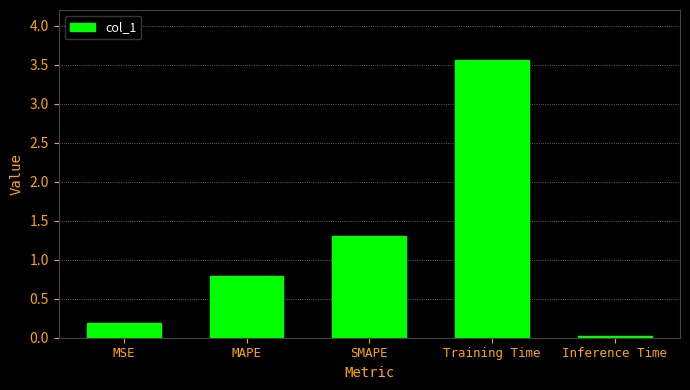

Rank the categories by value from highest to lowest.

Training Time, SMAPE, MAPE, MSE, Inference Time